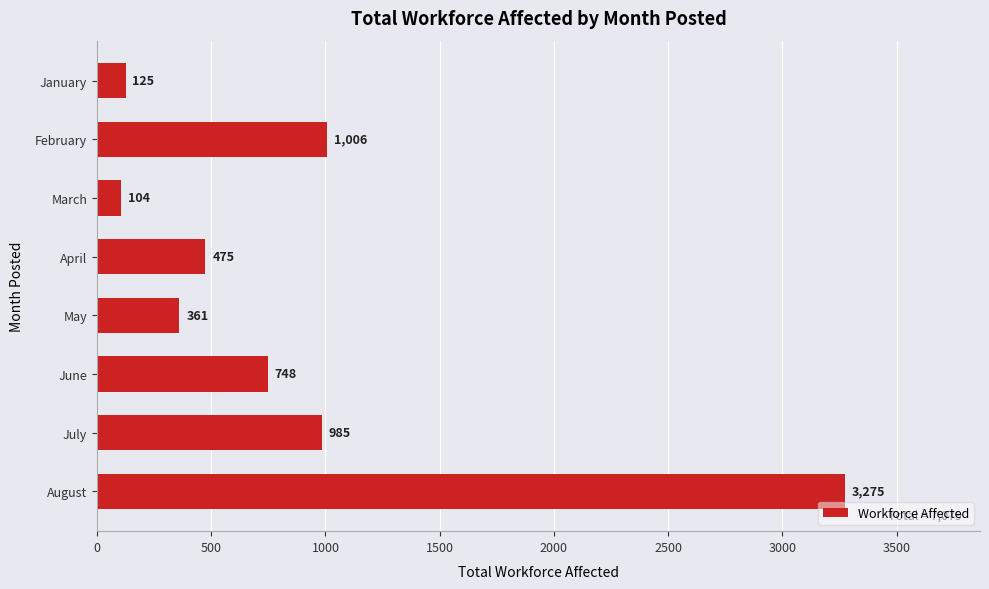

How many distinct data groups are displayed?

1